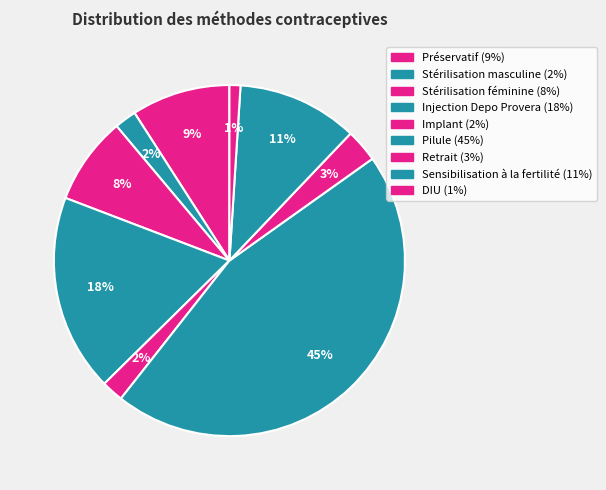

How many slices are in this pie chart?

9